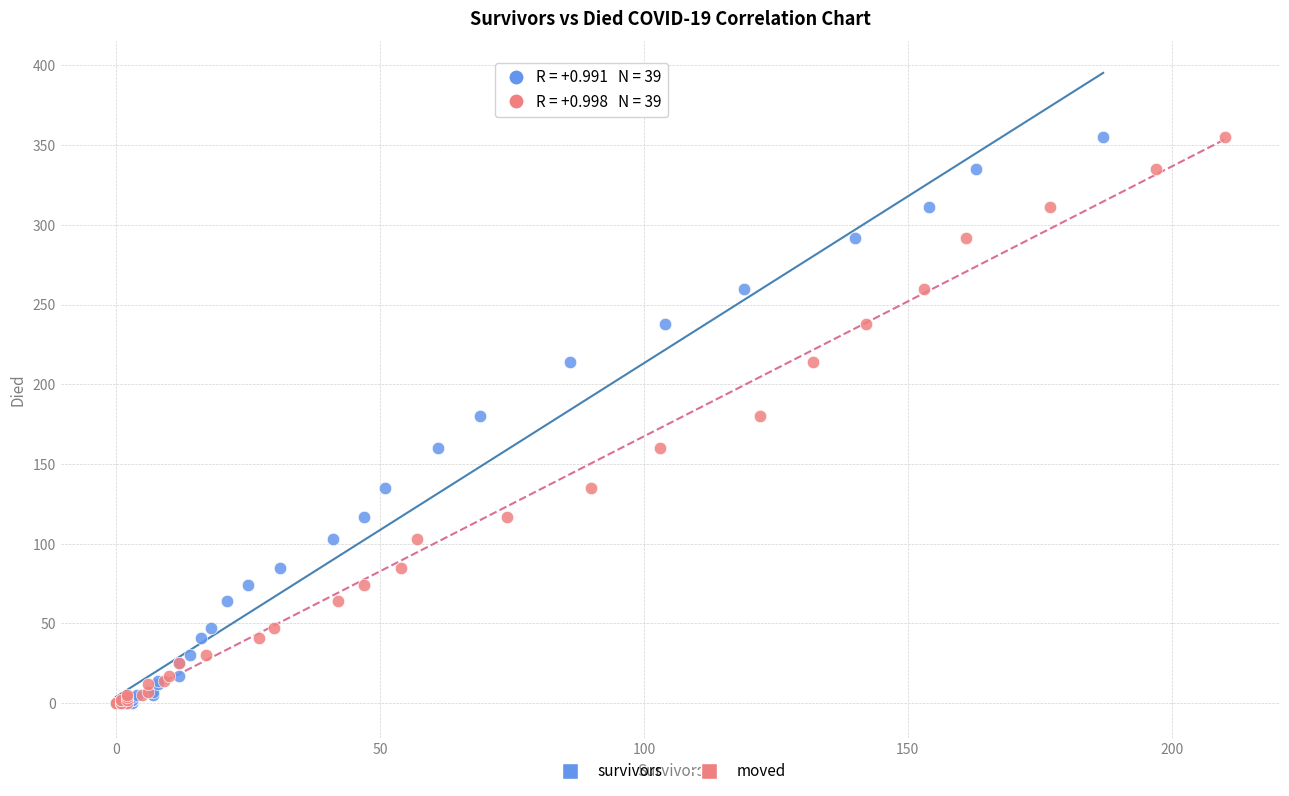

What are all the series names shown in the legend?

survivors, moved